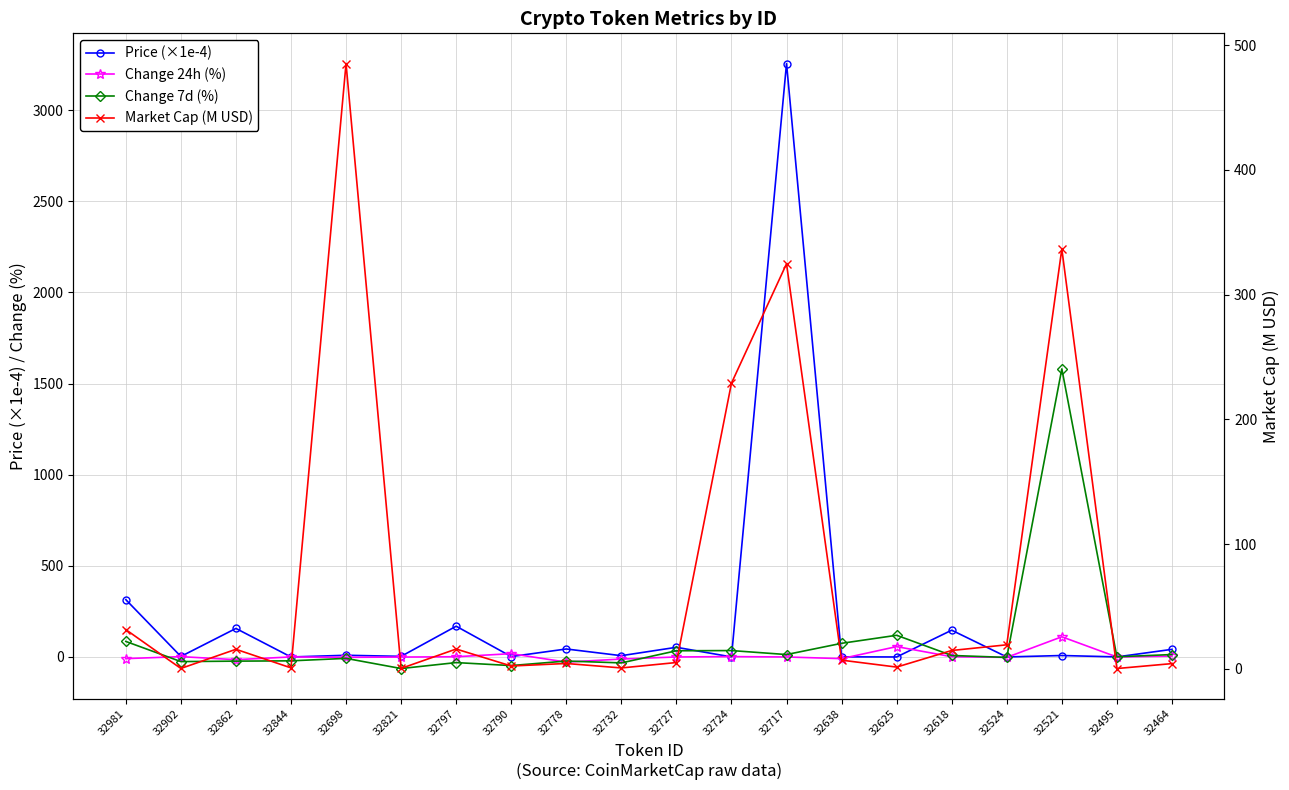

Reading left to right, transcribe all the data shown in this chart.

Price (×1e-4): 314.6	2.9	156.6	0.0	9.4	3.3	168.8	2.3	43.8	7.1	53.2	0.3	3256.1	0.7	0.0	147.0	0.0	8.0	0.4	41.8
Change 24h (%): -9.0	1.9	-14.8	0.2	-1.9	-0.5	1.3	18.2	-28.3	-11.4	0.0	2.0	-0.0	-9.2	56.9	1.3	-2.2	110.8	-0.1	4.6
Change 7d (%): 85.3	-25.3	-22.9	-21.2	-7.7	-63.4	-30.8	-47.2	-22.3	-32.5	34.0	35.2	13.3	75.0	119.0	8.3	-2.5	1580.9	1.0	13.3
Market Cap (M USD): 31.5	0.3	15.7	0.8	485.3	0.3	15.9	2.3	4.3	0.7	5.1	229.0	324.8	7.0	1.4	14.7	19.3	336.6	0.2	4.2